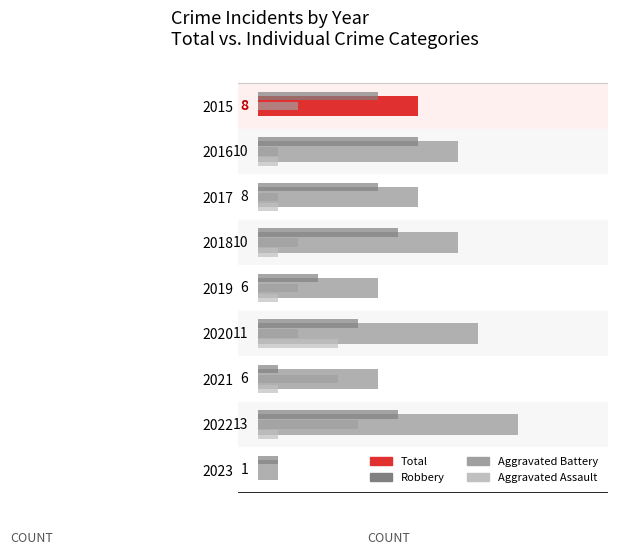

Between 2017 and 2018, which series saw the biggest shift?

Total